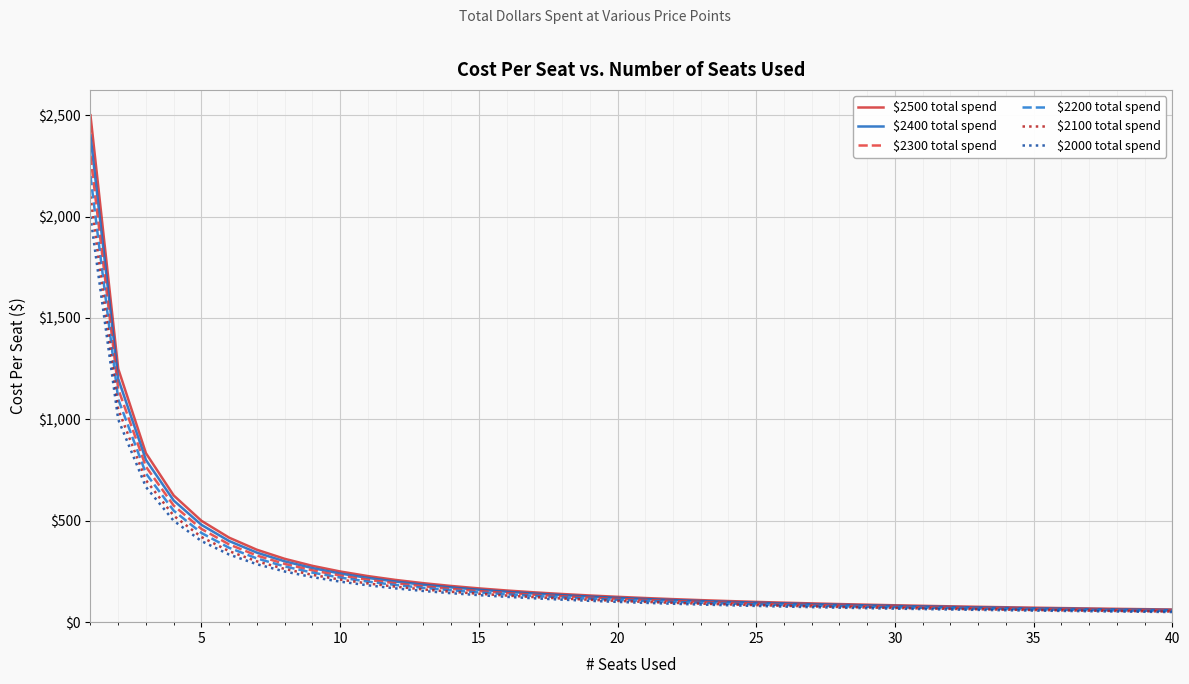

What is the greatest value displayed?

2500.0